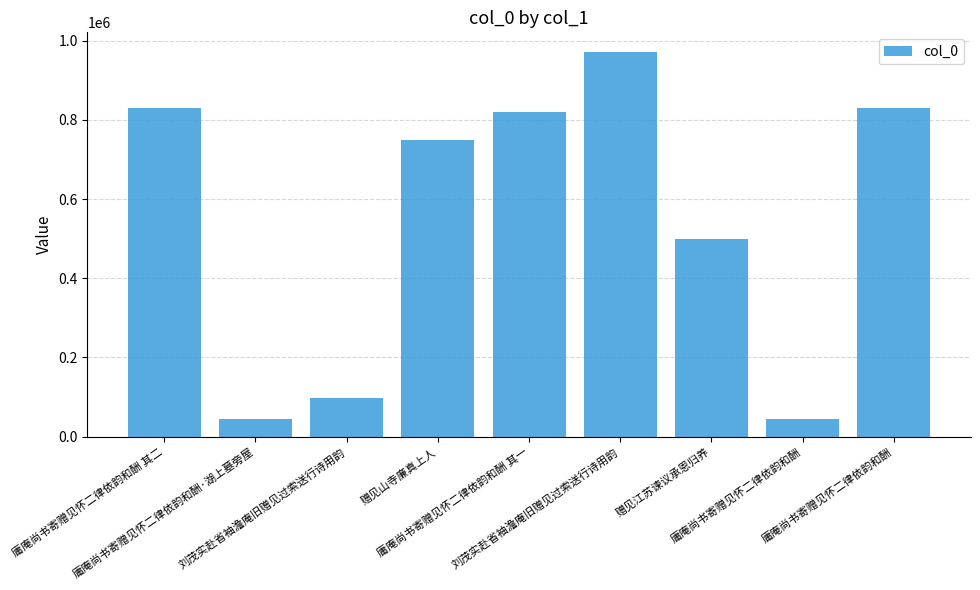

Reading left to right, extract all data points from this chart.

828967	44221	96883	749549	819033	972388	498841	44220	829329